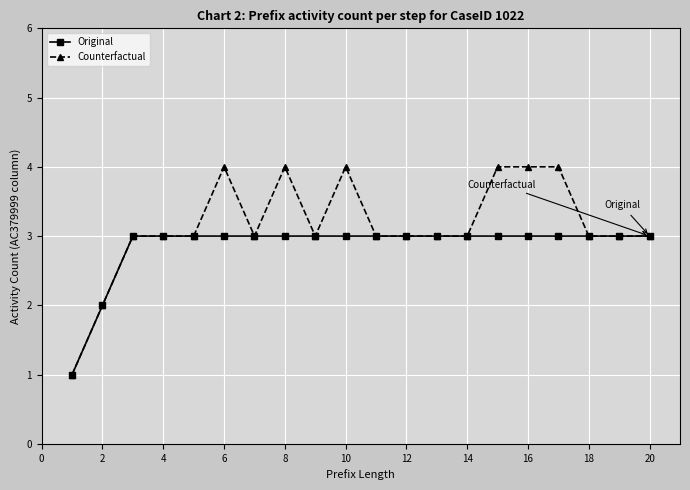

Which series has the largest range (max minus min)?

Counterfactual